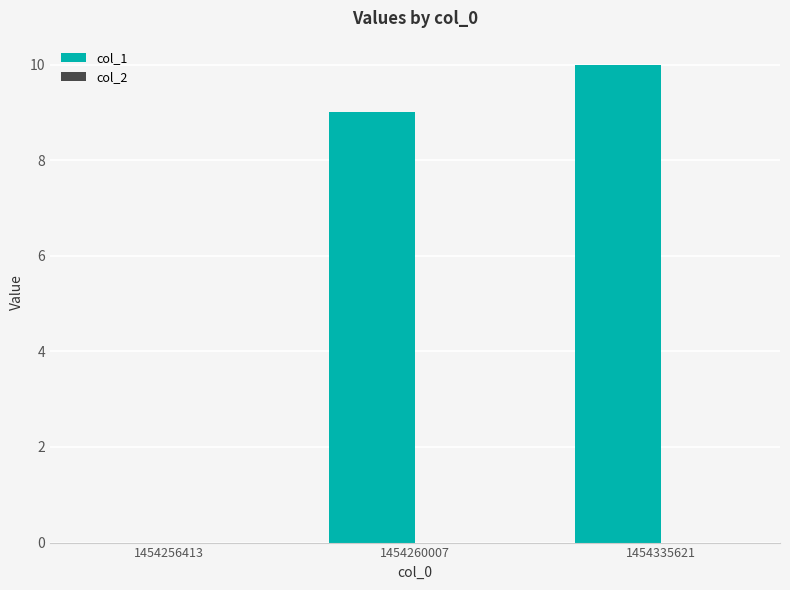

Approximately how many times larger is the value at 1454260007 compared to 1454335621?

0.9